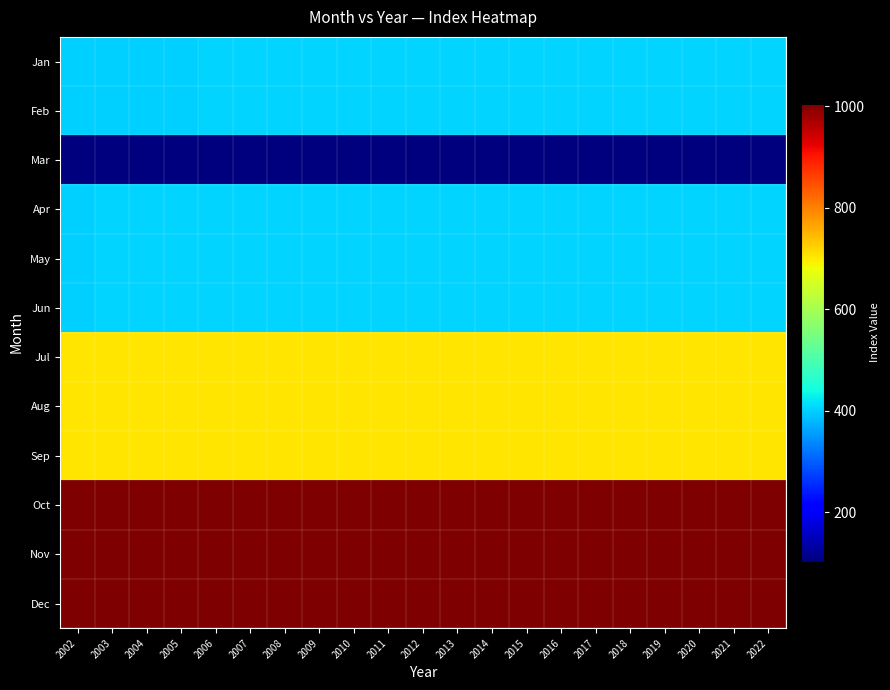

At 2003, list the series in order from largest to smallest.

Oct, Nov, Dec, Jul, Aug, Sep, Apr, May, Jun, Jan, Feb, Mar